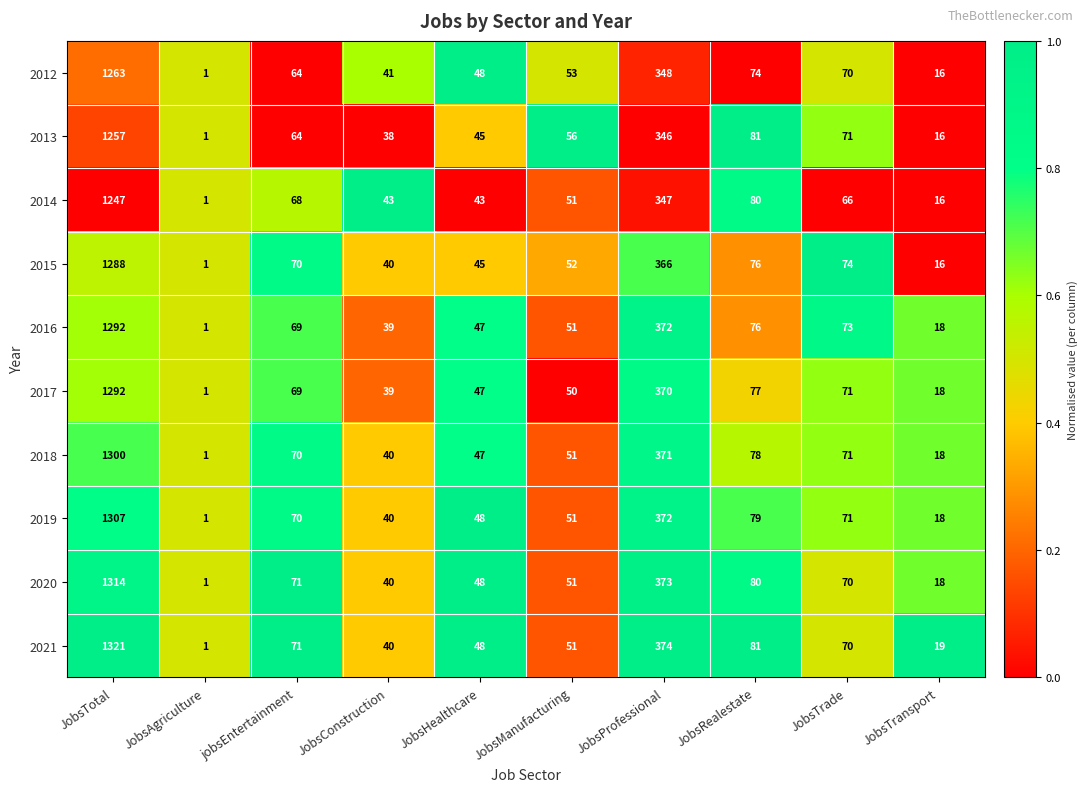

The 2017 series shows 138 at JobsRealestate. True or false?

False